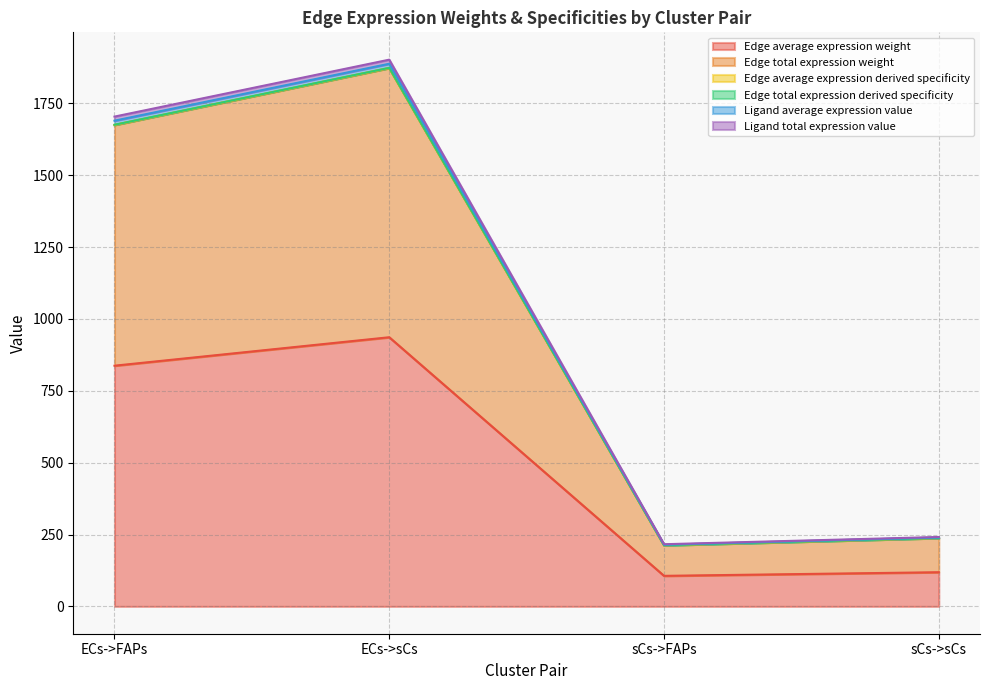

In Ligand total expression value, how many points are higher than both neighbors (excluding endpoints)?

1